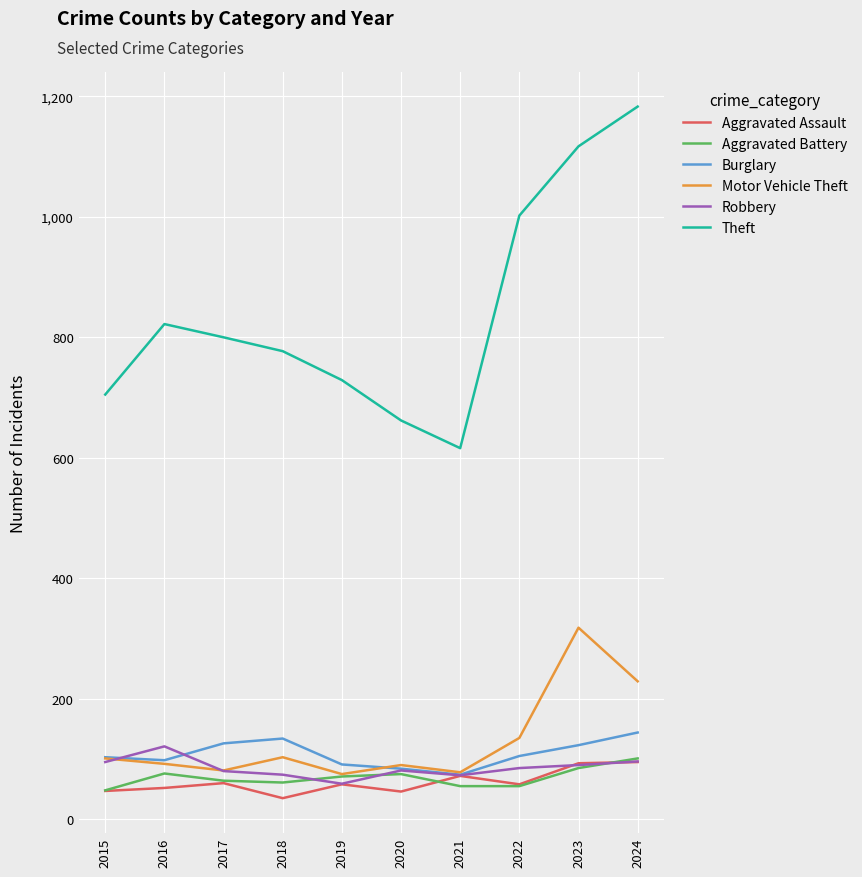

What is the difference between the highest and lowest values at 2020?

616